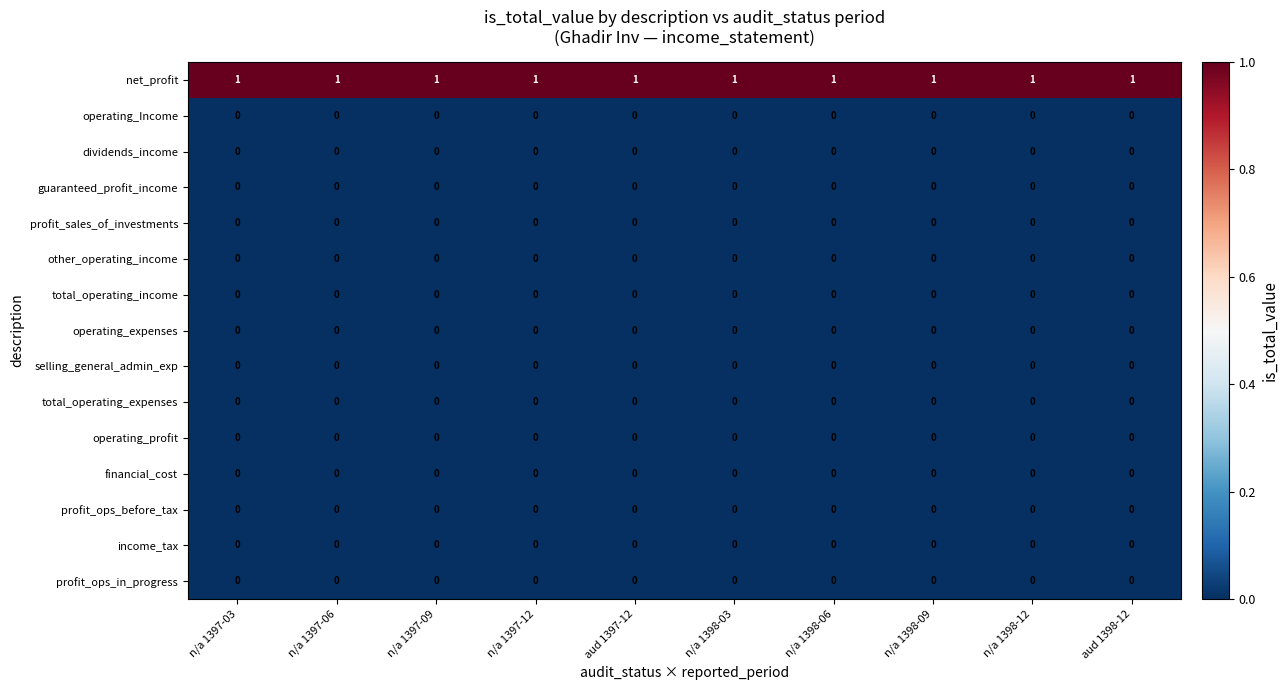

True or false: profit_ops_before_tax has a value of 0 at aud 1397-12.

True